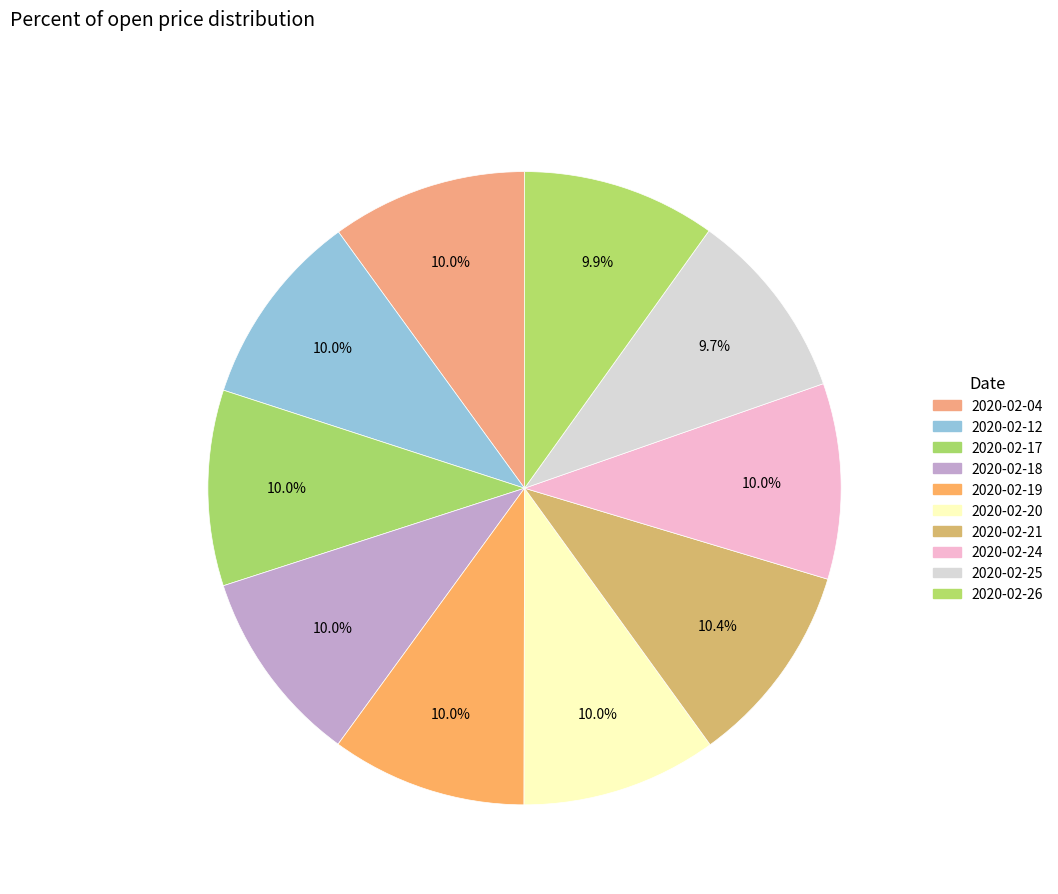

Count the number of slices in the pie.

10